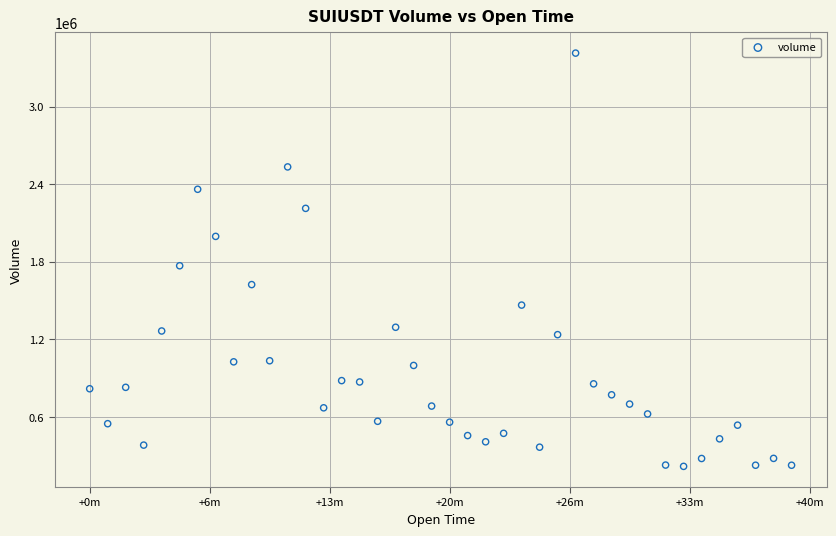

What is the range of X values (max minus min)?

2340.0